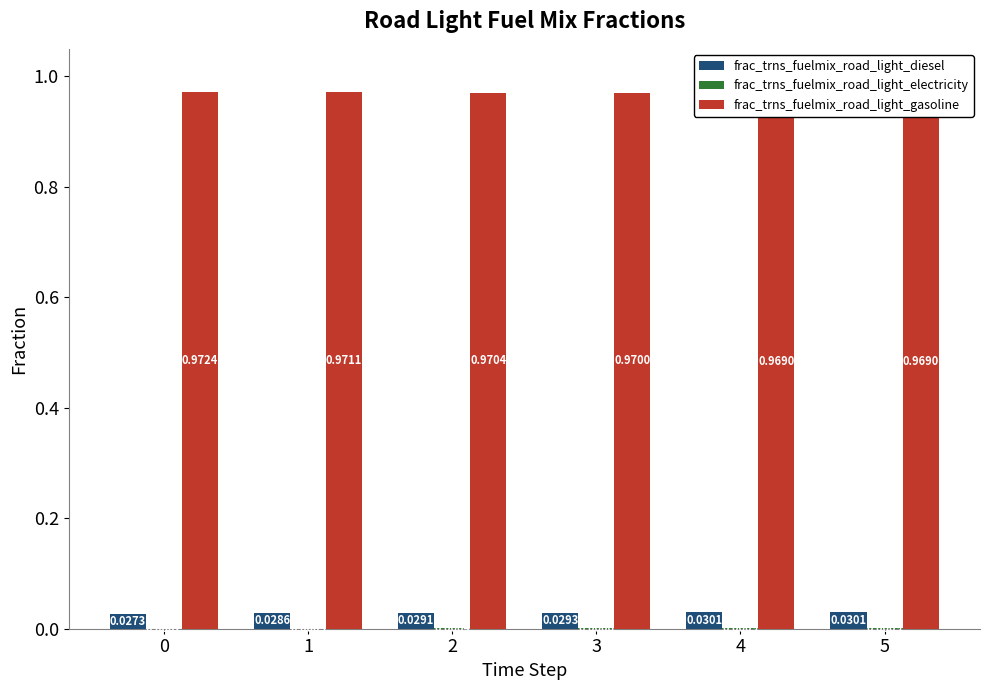

List the labels in order of frac_trns_fuelmix_road_light_diesel value, largest first.

4, 5, 3, 2, 1, 0